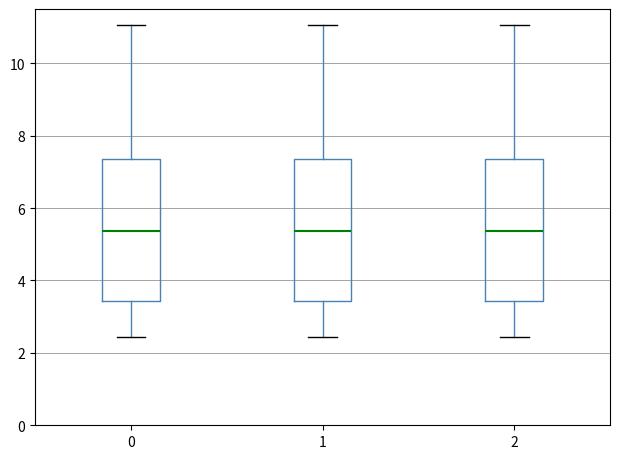

Reading left to right, transcribe this box plot: for each box, give where its median line is, the range the box spans, and where its two whiskers end, as read against the y-axis. The values are not printed on the chart, so give them approximately, as read against the axis.

0: median 5.4, box 3.4 to 7.4, whiskers 2.4 to 11.0
1: median 5.4, box 3.4 to 7.4, whiskers 2.4 to 11.0
2: median 5.4, box 3.4 to 7.4, whiskers 2.4 to 11.0